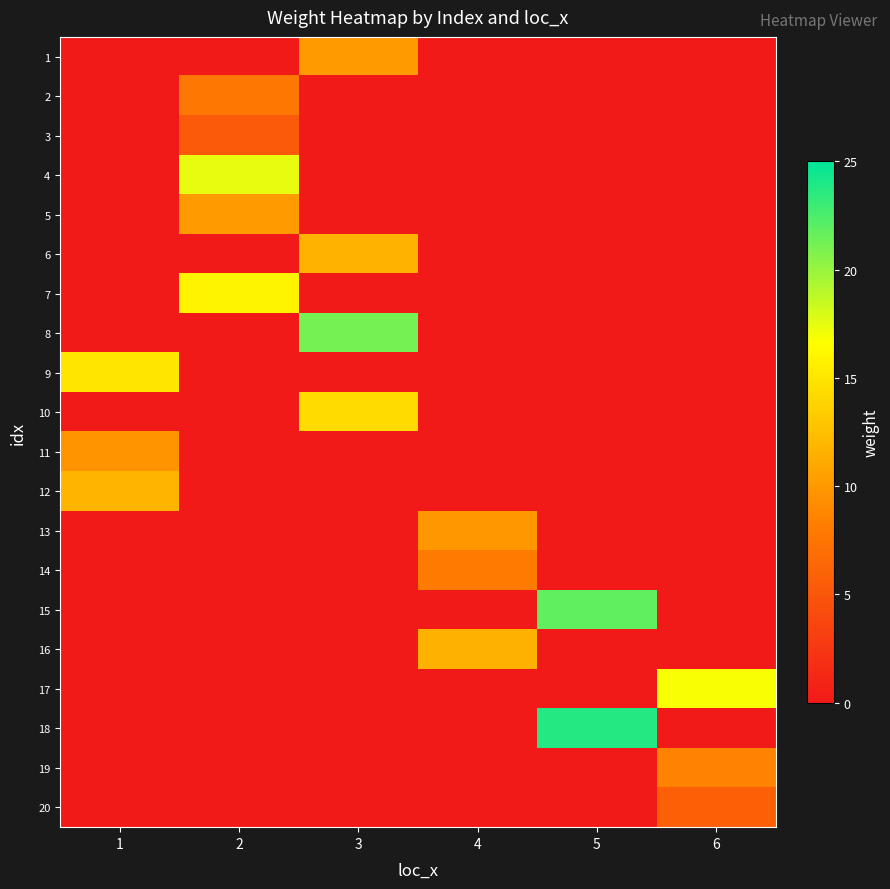

Rank the series by their maximum value, from lowest to highest.

3, 20, 2, 14, 19, 11, 13, 1, 5, 16, 6, 12, 10, 9, 7, 17, 4, 8, 15, 18